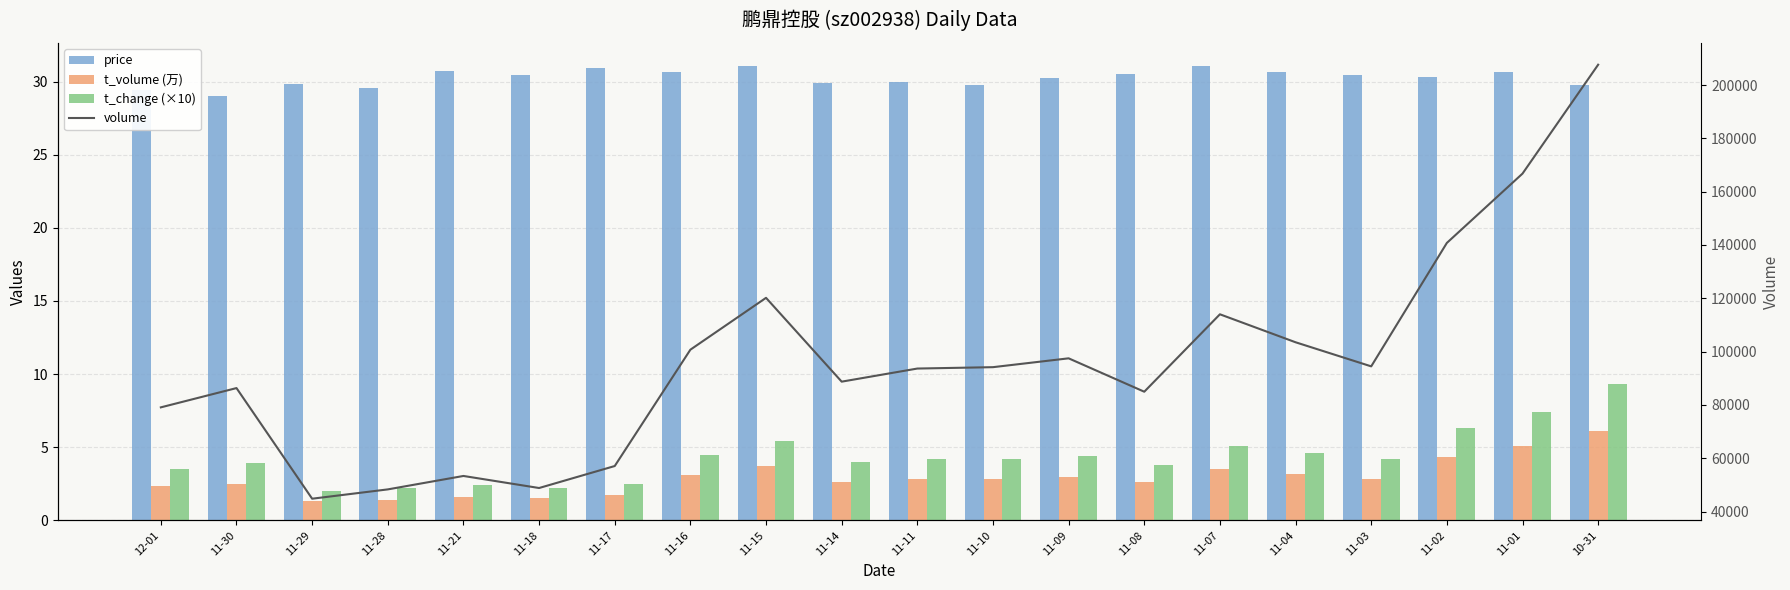

Which series has the widest spread of values?

volume